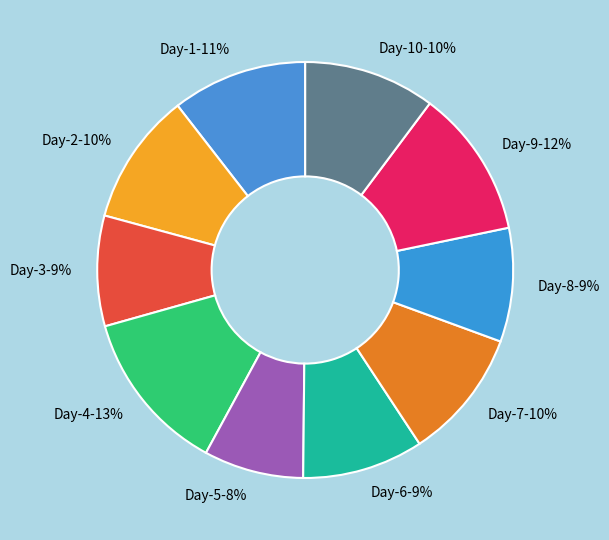

Is there a majority slice in this chart?

No